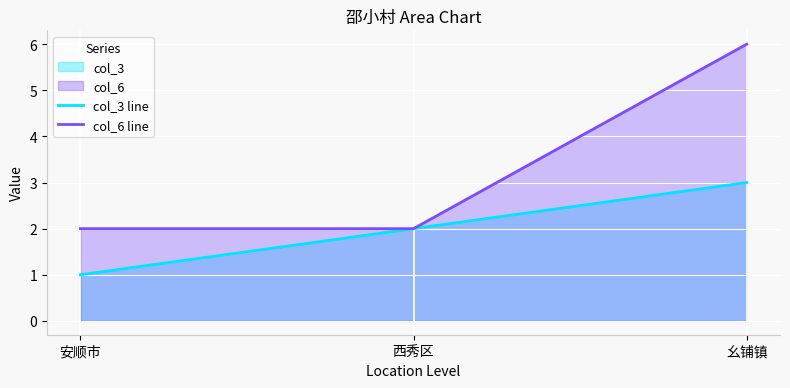

Which category has the highest value in the col_6 line series?

幺铺镇